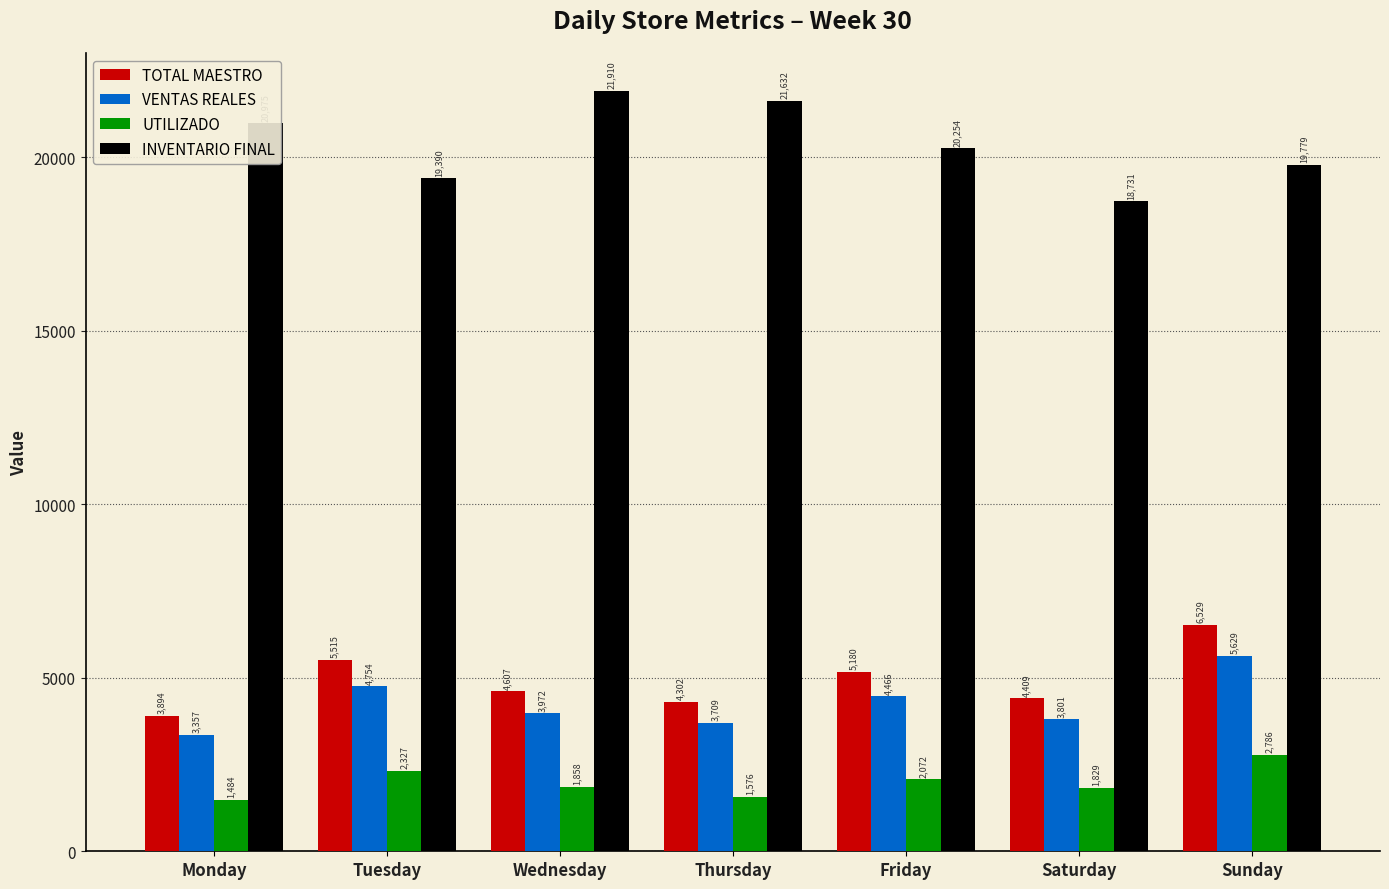

Which series has the widest spread of values?

INVENTARIO FINAL